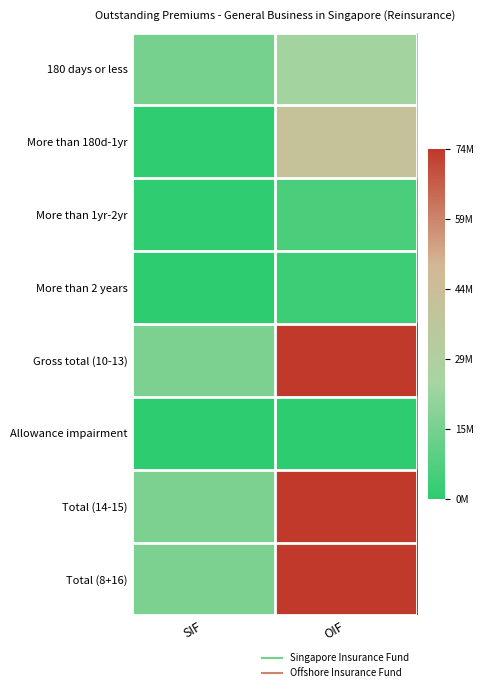

Reading left to right, what are all the values shown in this chart?

180 days or less: SIF=14750847	OIF=23700949
More than 180d-1yr: SIF=631899	OIF=41030618
More than 1yr-2yr: SIF=333226	OIF=5967353
More than 2 years: SIF=100709	OIF=2875064
Gross total (10-13): SIF=15816681	OIF=73573984
Allowance impairment: SIF=0	OIF=0
Total (14-15): SIF=15816681	OIF=73573984
Total (8+16): SIF=15816681	OIF=73573984